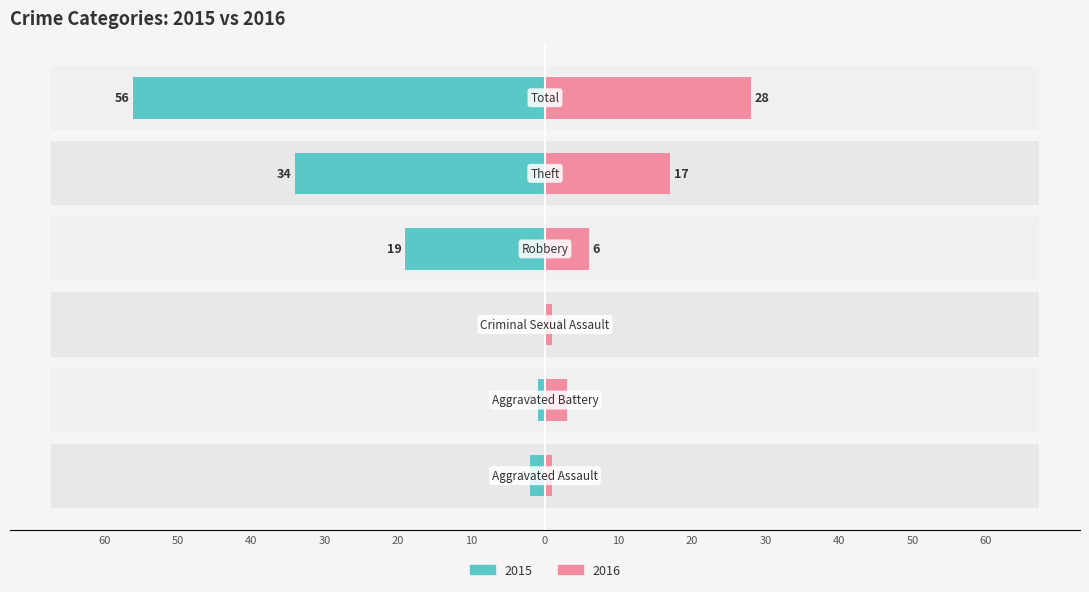

The Left (crimes) series shows -22 at Criminal Sexual Assault. True or false?

False